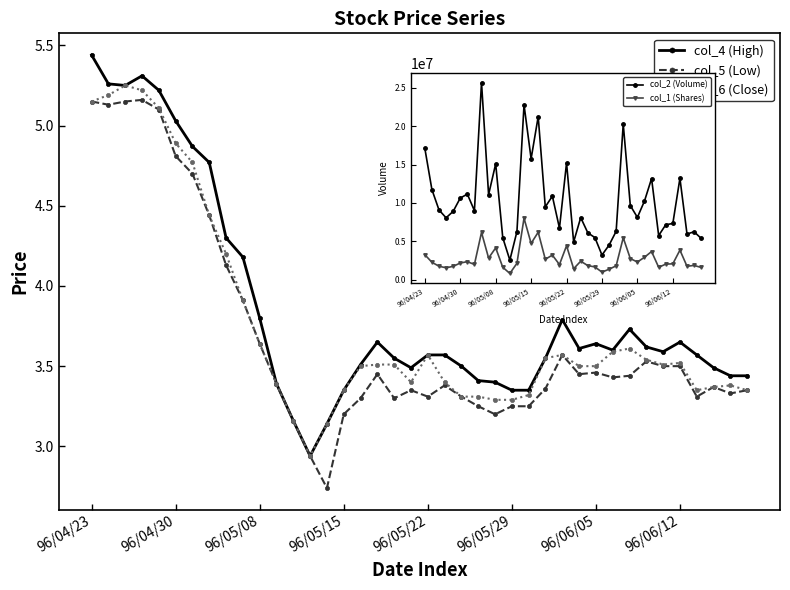

At how many categories does at least one series exceed 25308650?

1